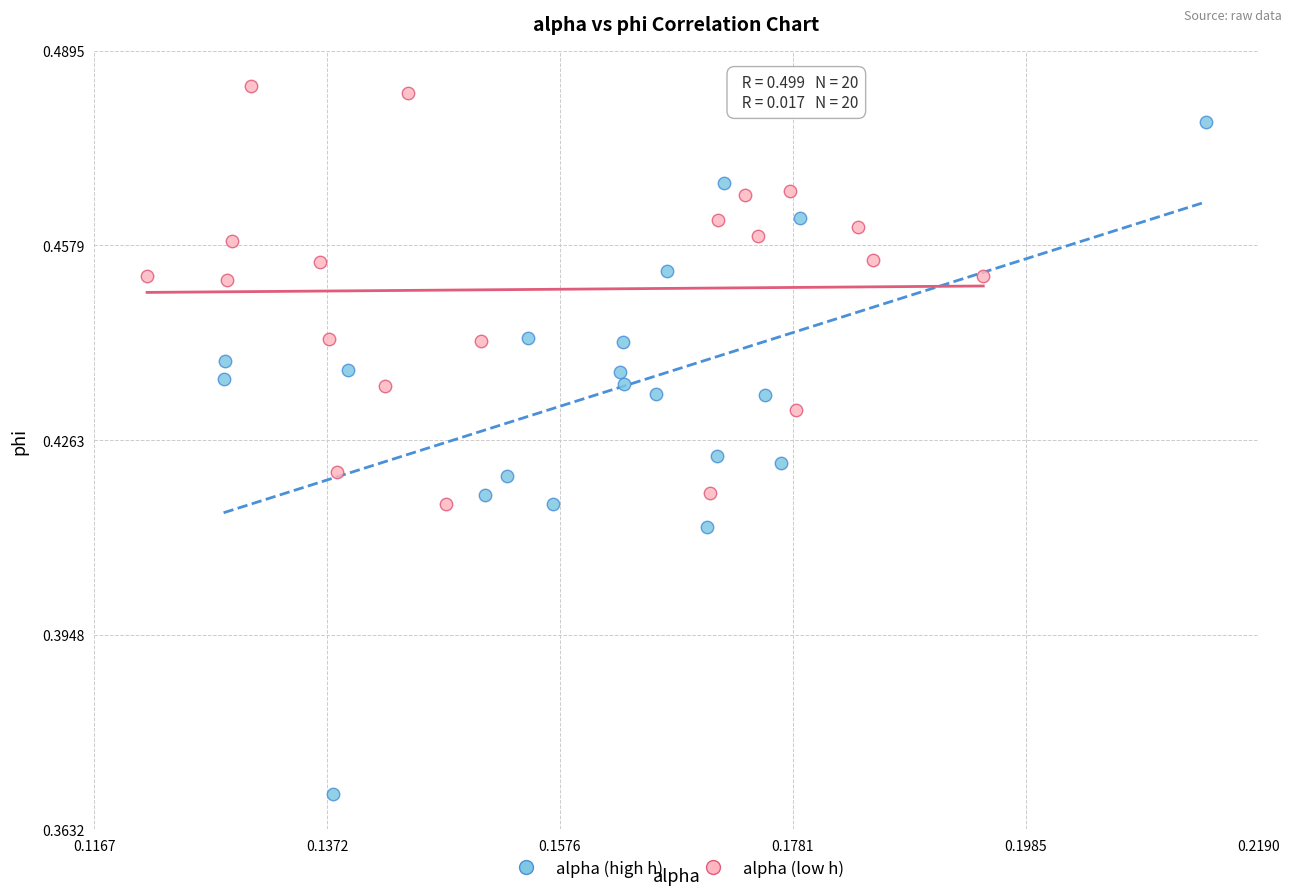

Which series has the largest Y range (max minus min)?

alpha (high h)